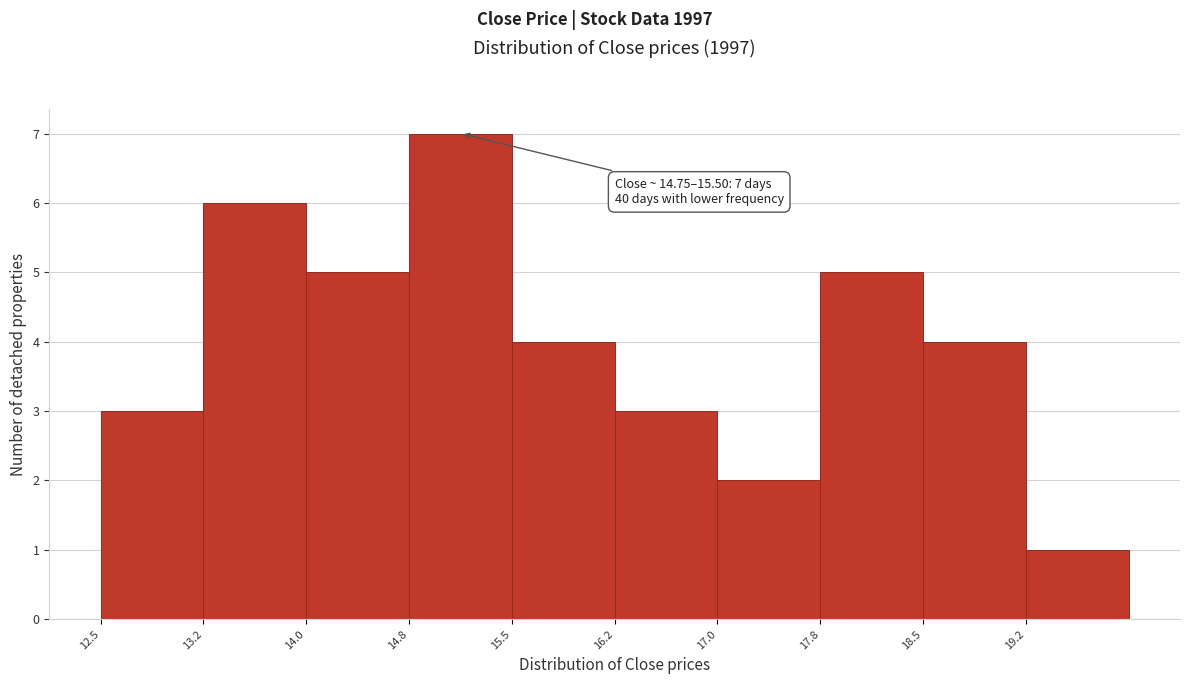

Over which range of the x-axis is the bar tallest?

14.75 to 15.50